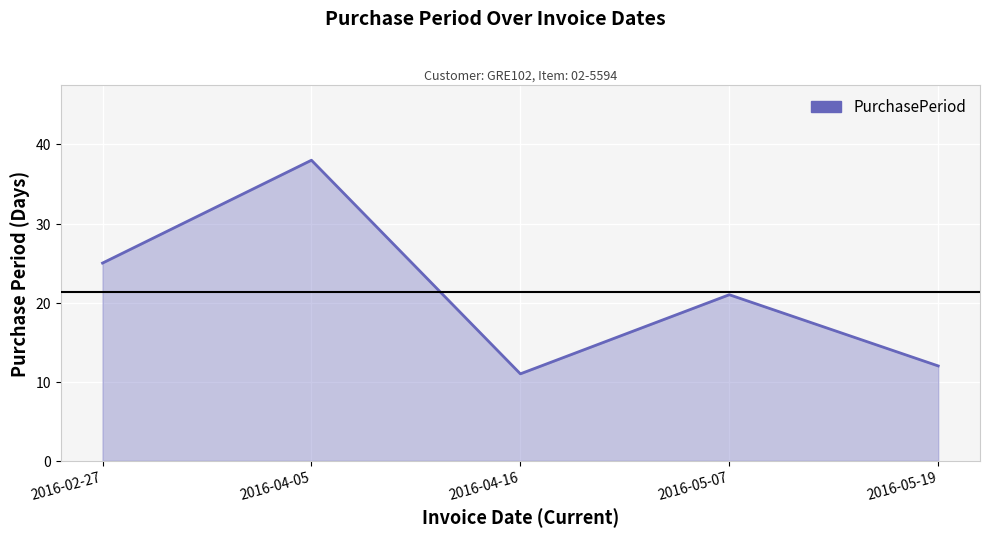

The value at 2016-02-27 is 34. True or false?

False